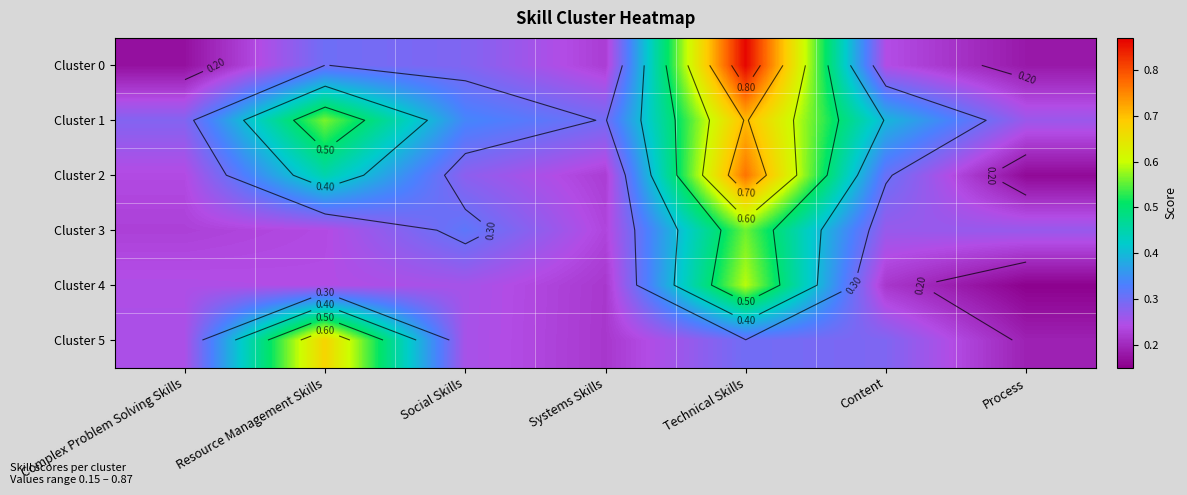

At Systems Skills, list the series in order from largest to smallest.

Cluster 1, Cluster 3, Cluster 2, Cluster 0, Cluster 4, Cluster 5